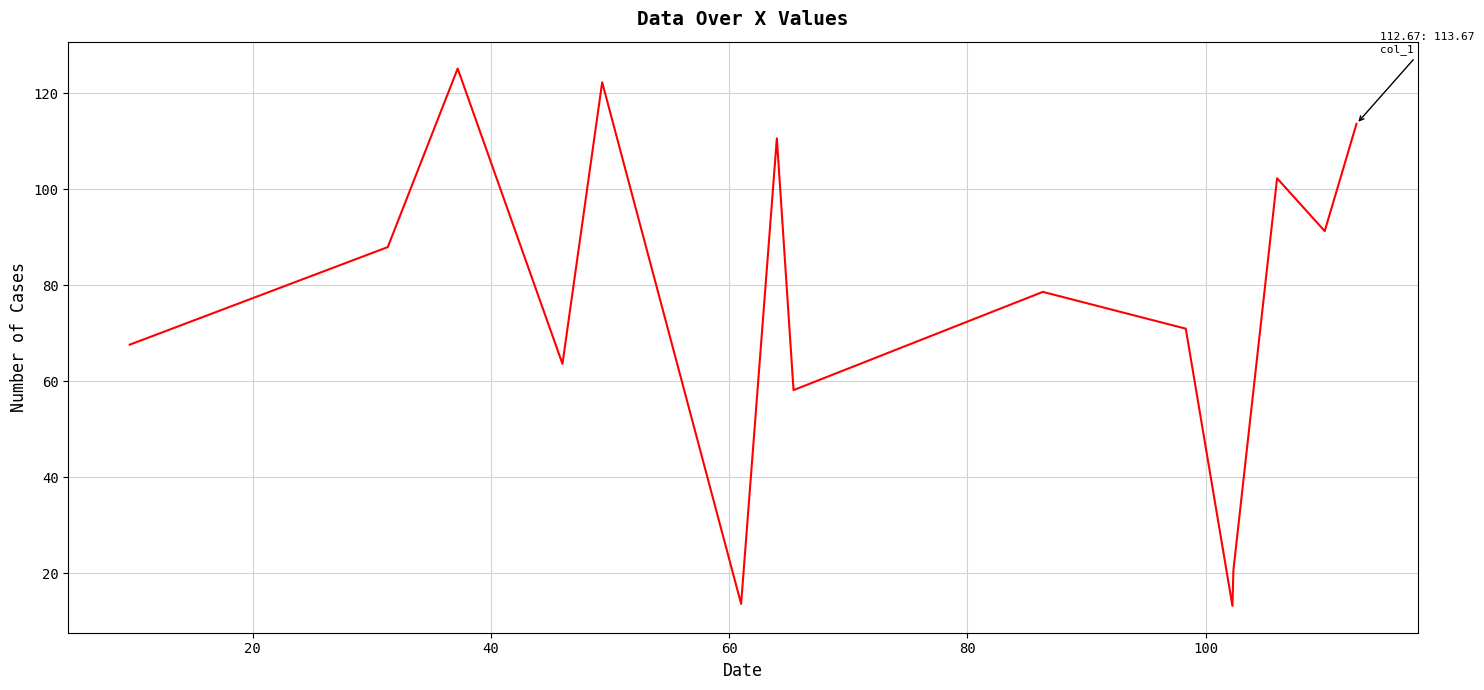

How many interior local valleys (lower than both neighbors) does the data have?

5